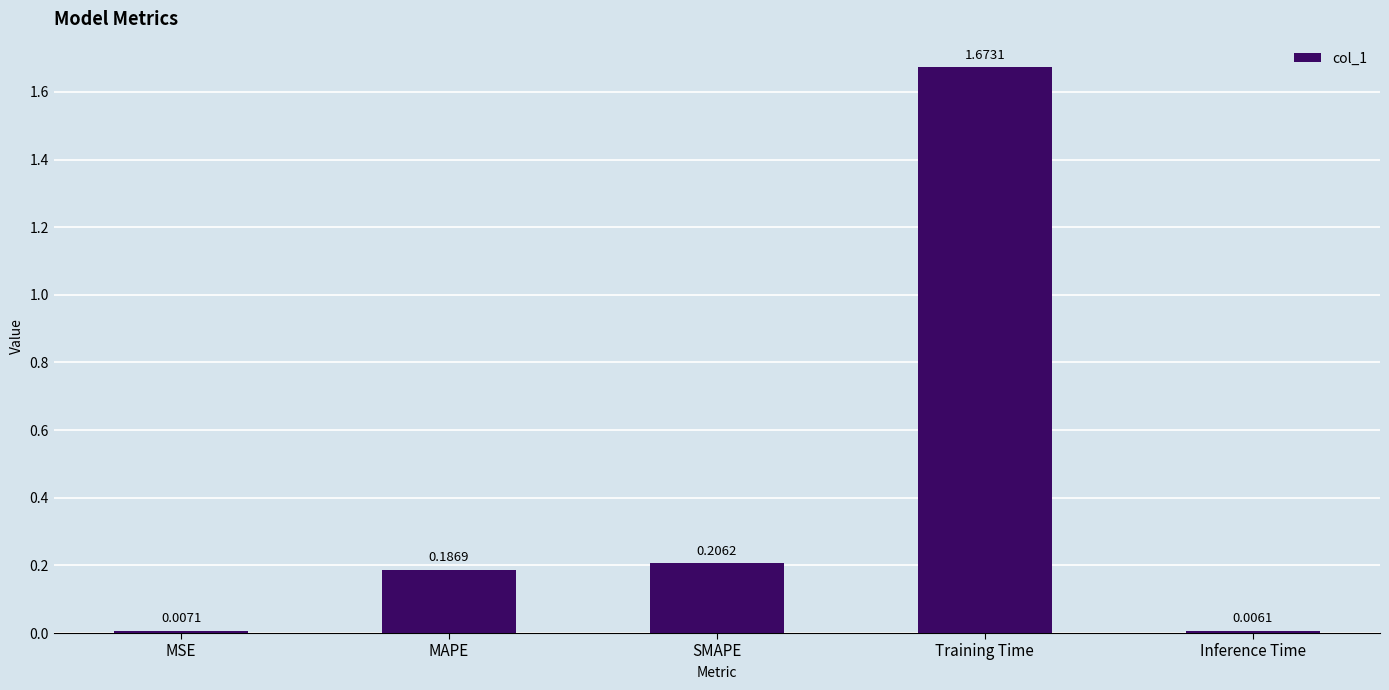

What is the label of the 4th bar from the right?

MAPE